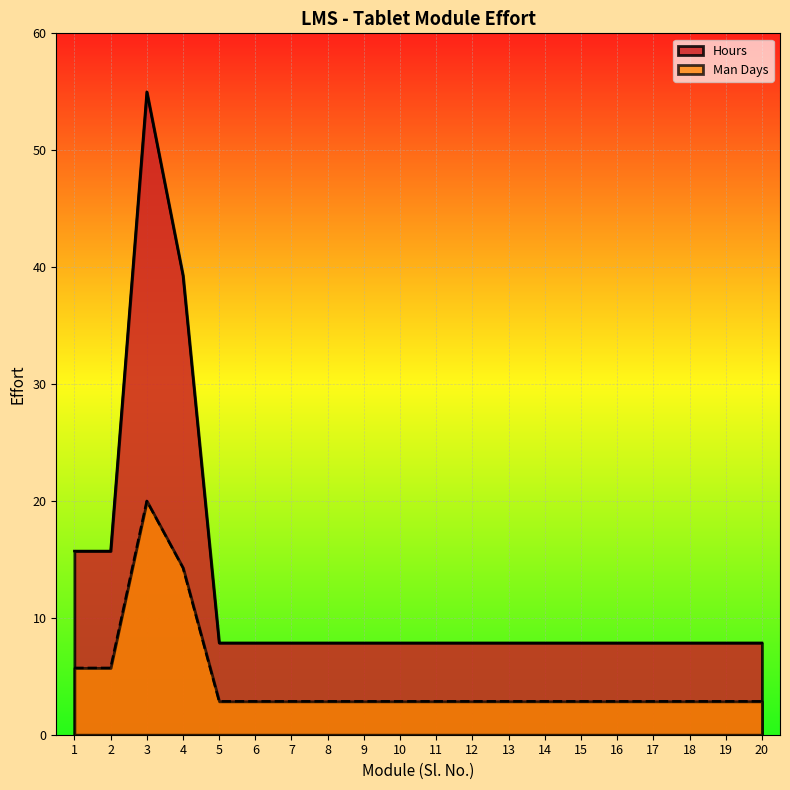

Does the chart display data point markers on the line(s)?

No